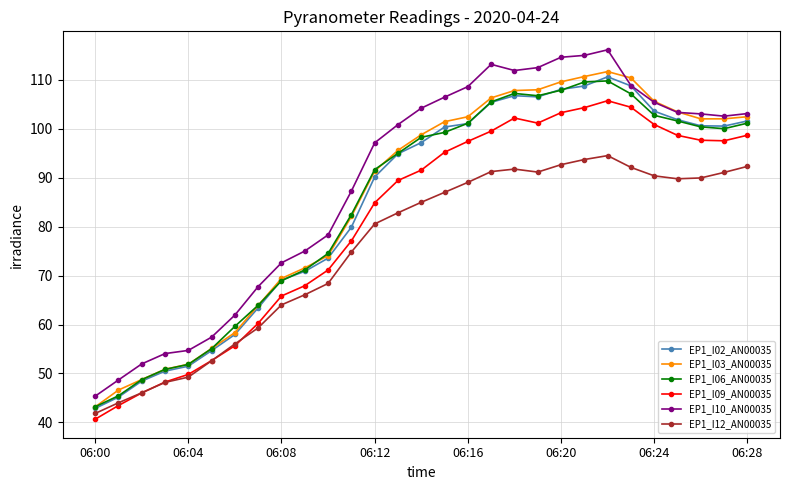

Which series has the largest total across all categories?

EP1_I10_AN00035